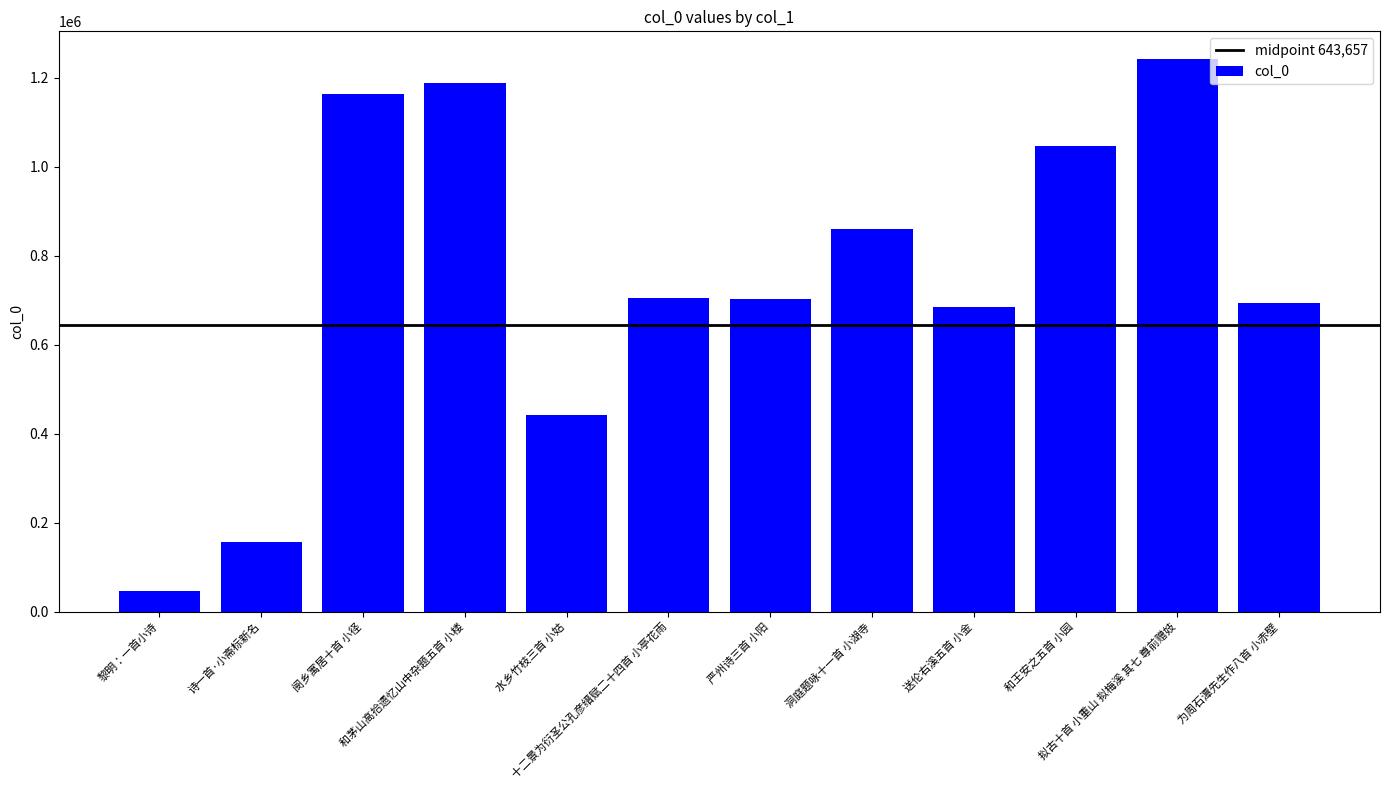

What is the minimum value shown in the chart?

45090